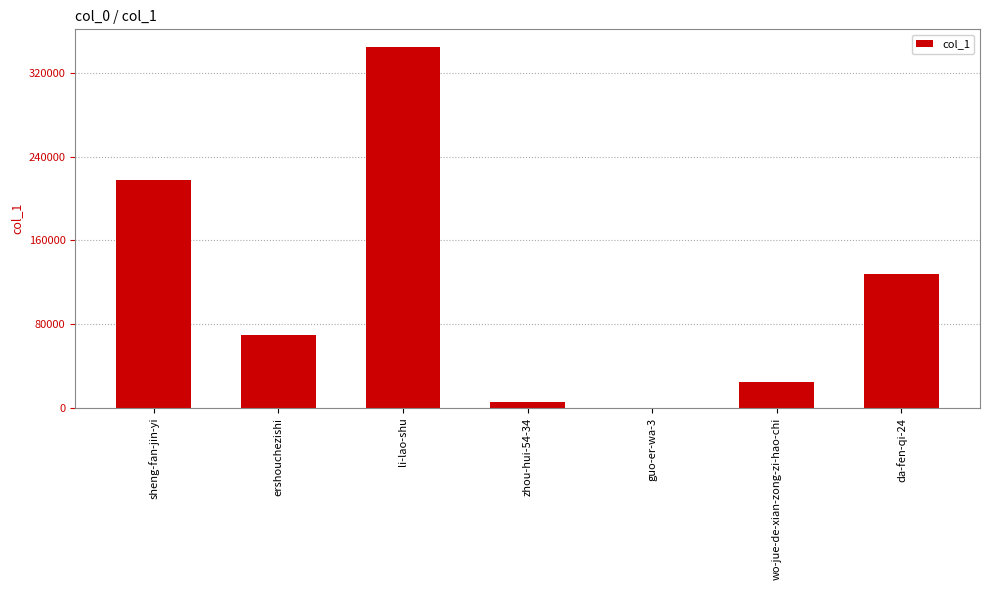

Are the bars grouped side by side (vs. stacked)?

No